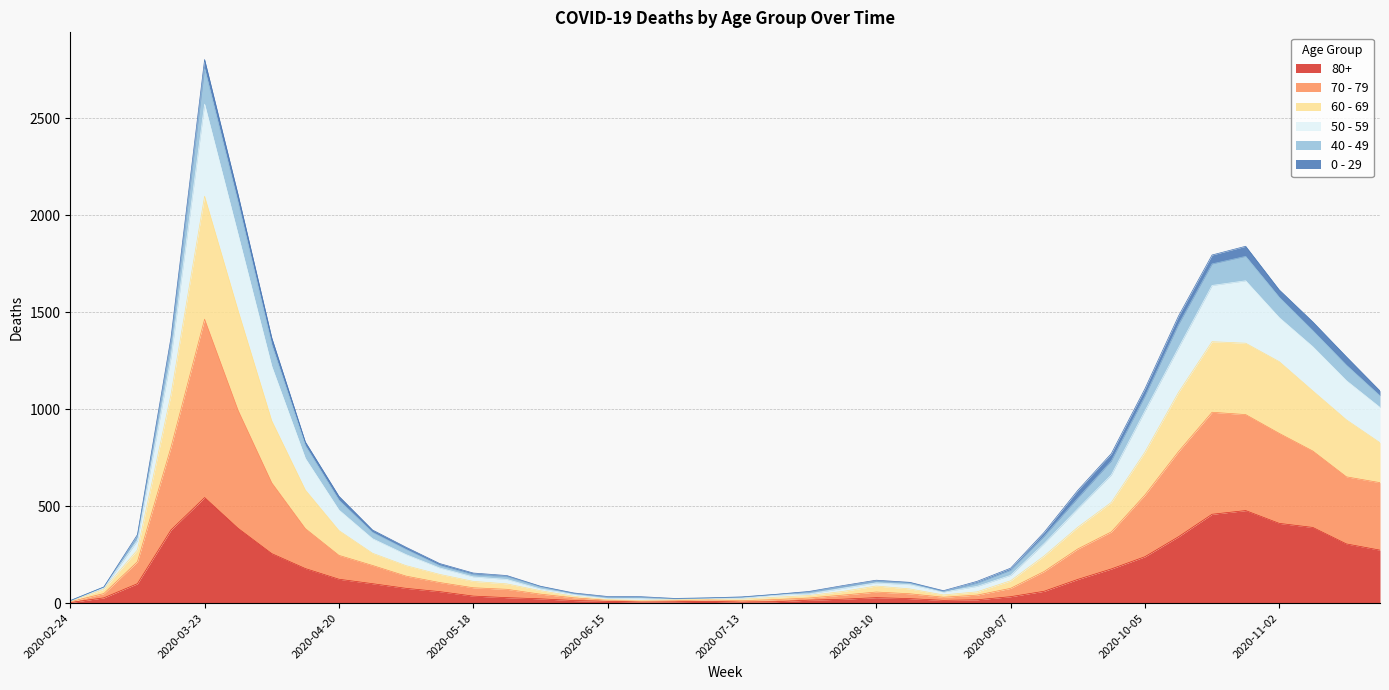

True or false: 80+ and 50 - 59 intersect in this chart.

False